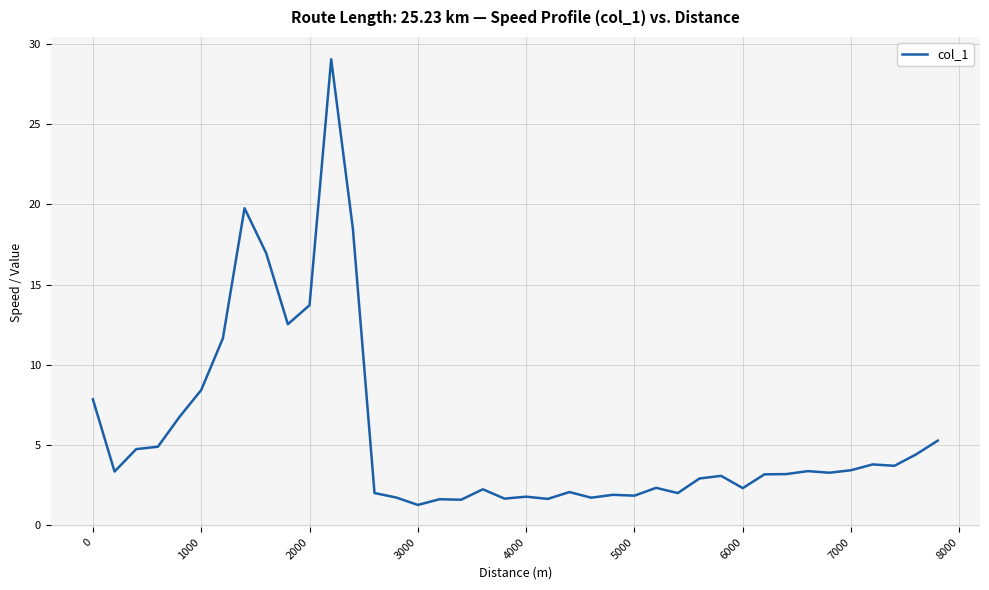

Does the chart display data point markers on the line(s)?

No